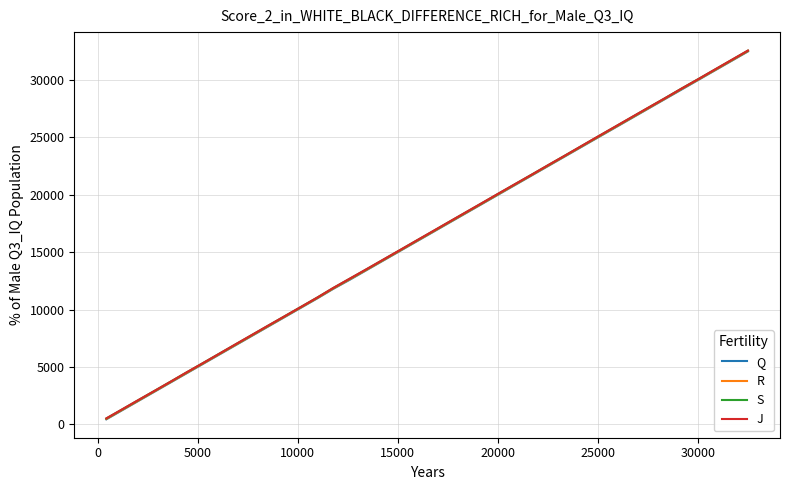

Does the chart display data point markers on the line(s)?

No